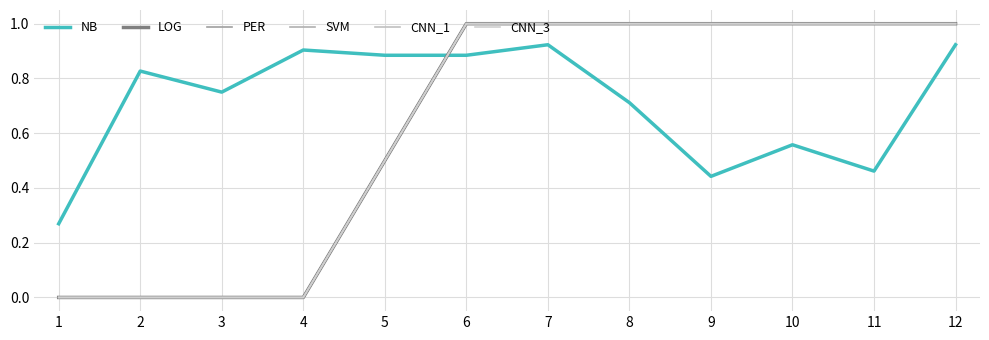

Count the number of categories in the chart.

12